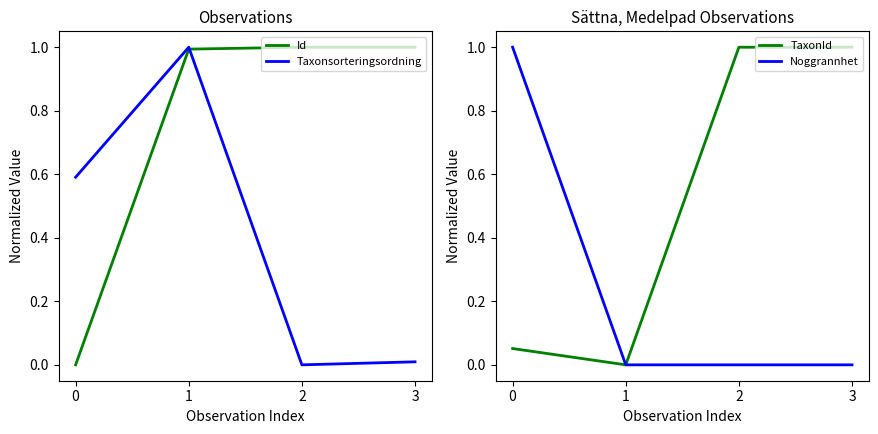

True or false: Id and TaxonId cross at least once.

True